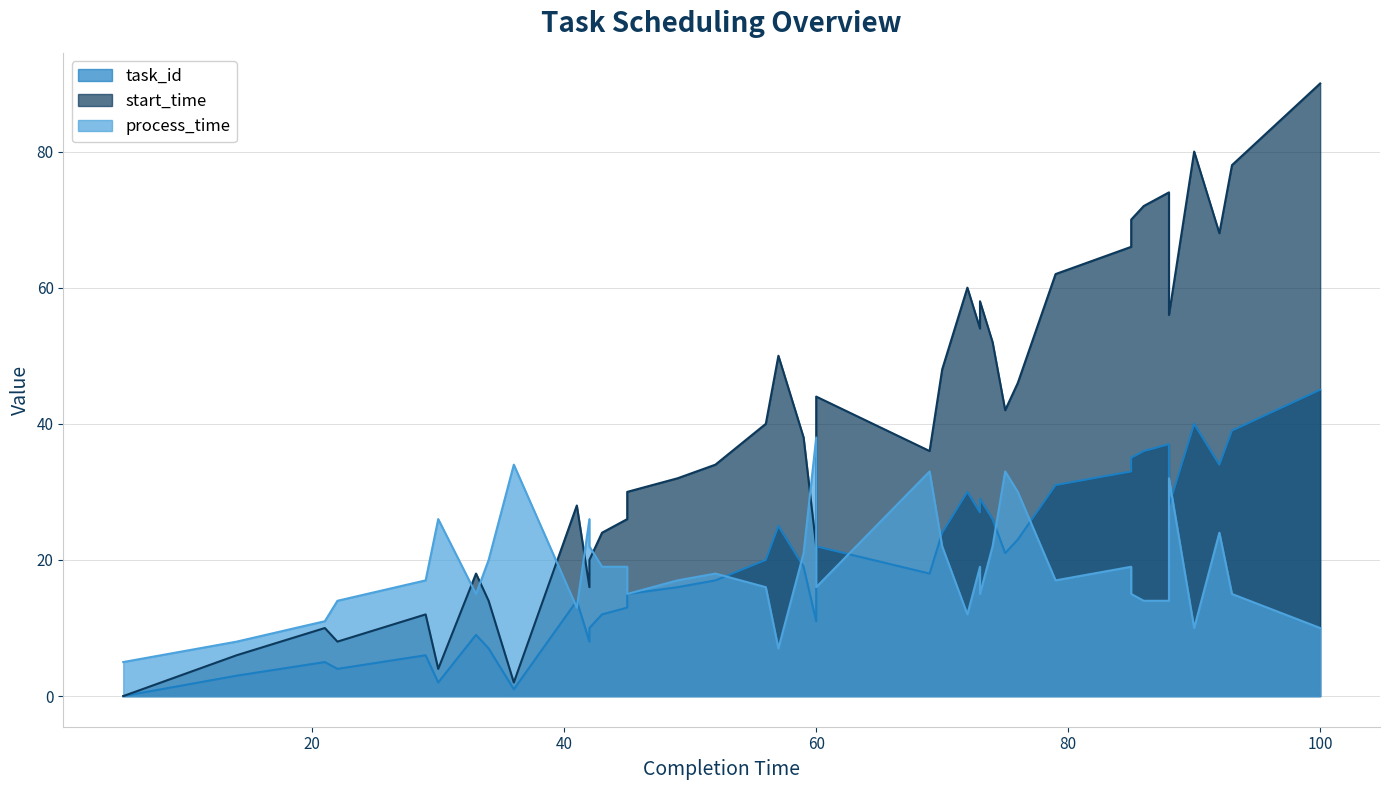

Reading right to left, transcribe all the data shown in this chart.

task_id: 100=45	93=39	92=34	90=40	88=28	88=37	86=36	85=35	85=33	79=31	76=23	75=21	74=26	73=29	73=27	72=30	70=24	69=18	60=22	60=11	59=19	57=25	56=20	52=17	49=16	45=15	45=13	43=12	42=10	42=8	41=14	36=1	34=7	33=9	30=2	29=6	22=4	21=5	14=3	5=0
start_time: 100=90	93=78	92=68	90=80	88=56	88=74	86=72	85=70	85=66	79=62	76=46	75=42	74=52	73=58	73=54	72=60	70=48	69=36	60=44	60=22	59=38	57=50	56=40	52=34	49=32	45=30	45=26	43=24	42=20	42=16	41=28	36=2	34=14	33=18	30=4	29=12	22=8	21=10	14=6	5=0
process_time: 100=10	93=15	92=24	90=10	88=32	88=14	86=14	85=15	85=19	79=17	76=30	75=33	74=22	73=15	73=19	72=12	70=22	69=33	60=16	60=38	59=21	57=7	56=16	52=18	49=17	45=15	45=19	43=19	42=22	42=26	41=13	36=34	34=20	33=15	30=26	29=17	22=14	21=11	14=8	5=5